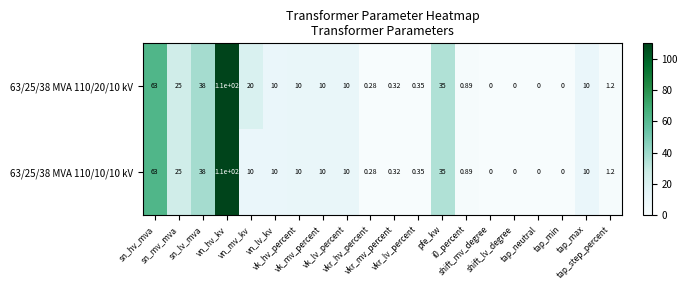

Between vkr_lv_percent and vk_lv_percent, which is larger?

vk_lv_percent